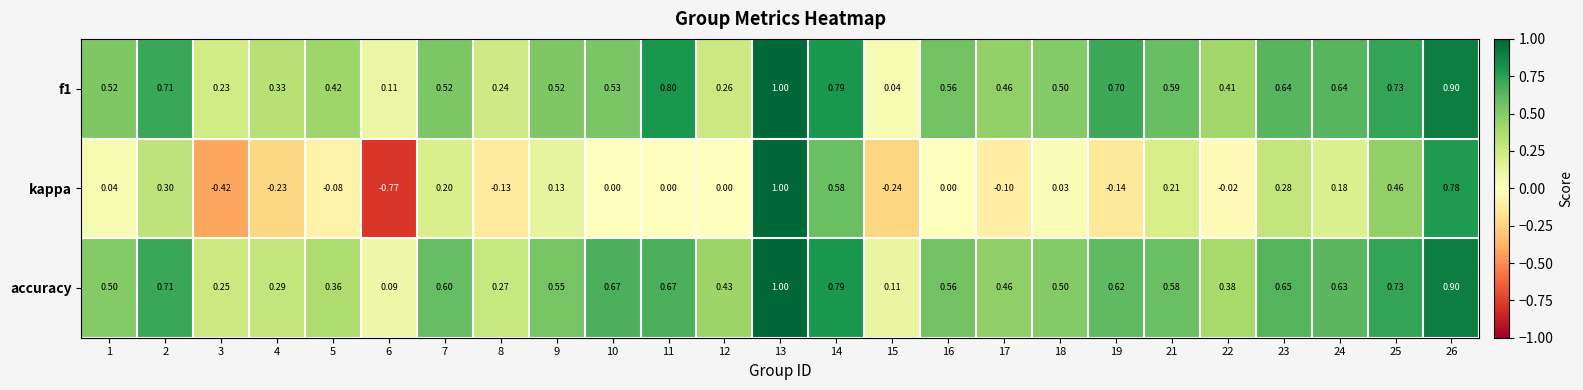

Which series has the largest total across all categories?

accuracy